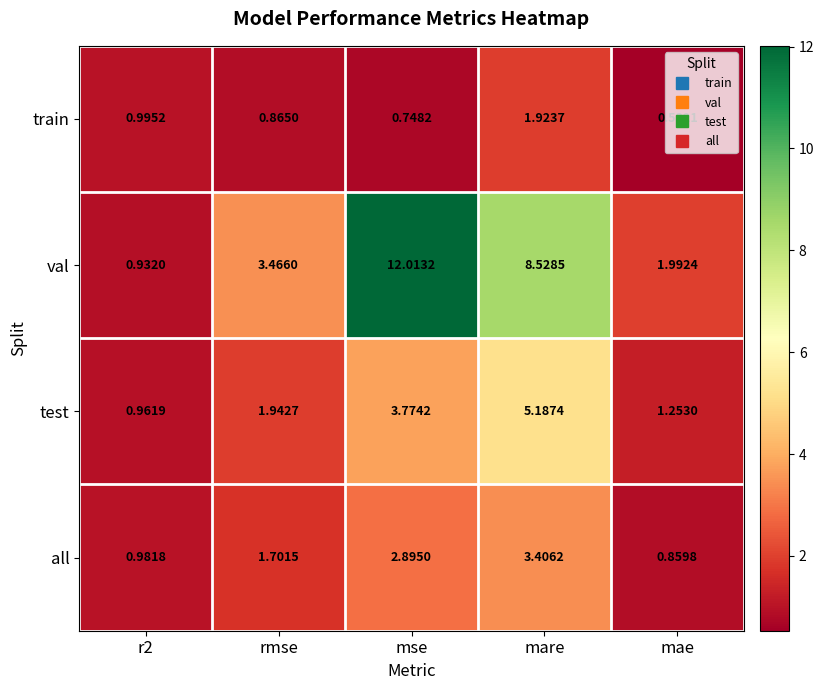

Where is val nearest to the value 6?

mare